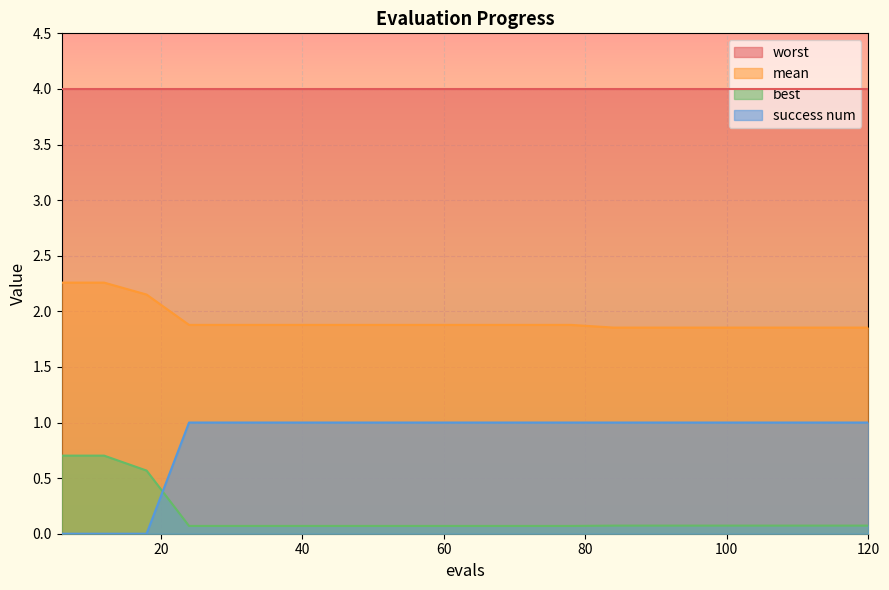

At how many categories does at least one series exceed 1?

20